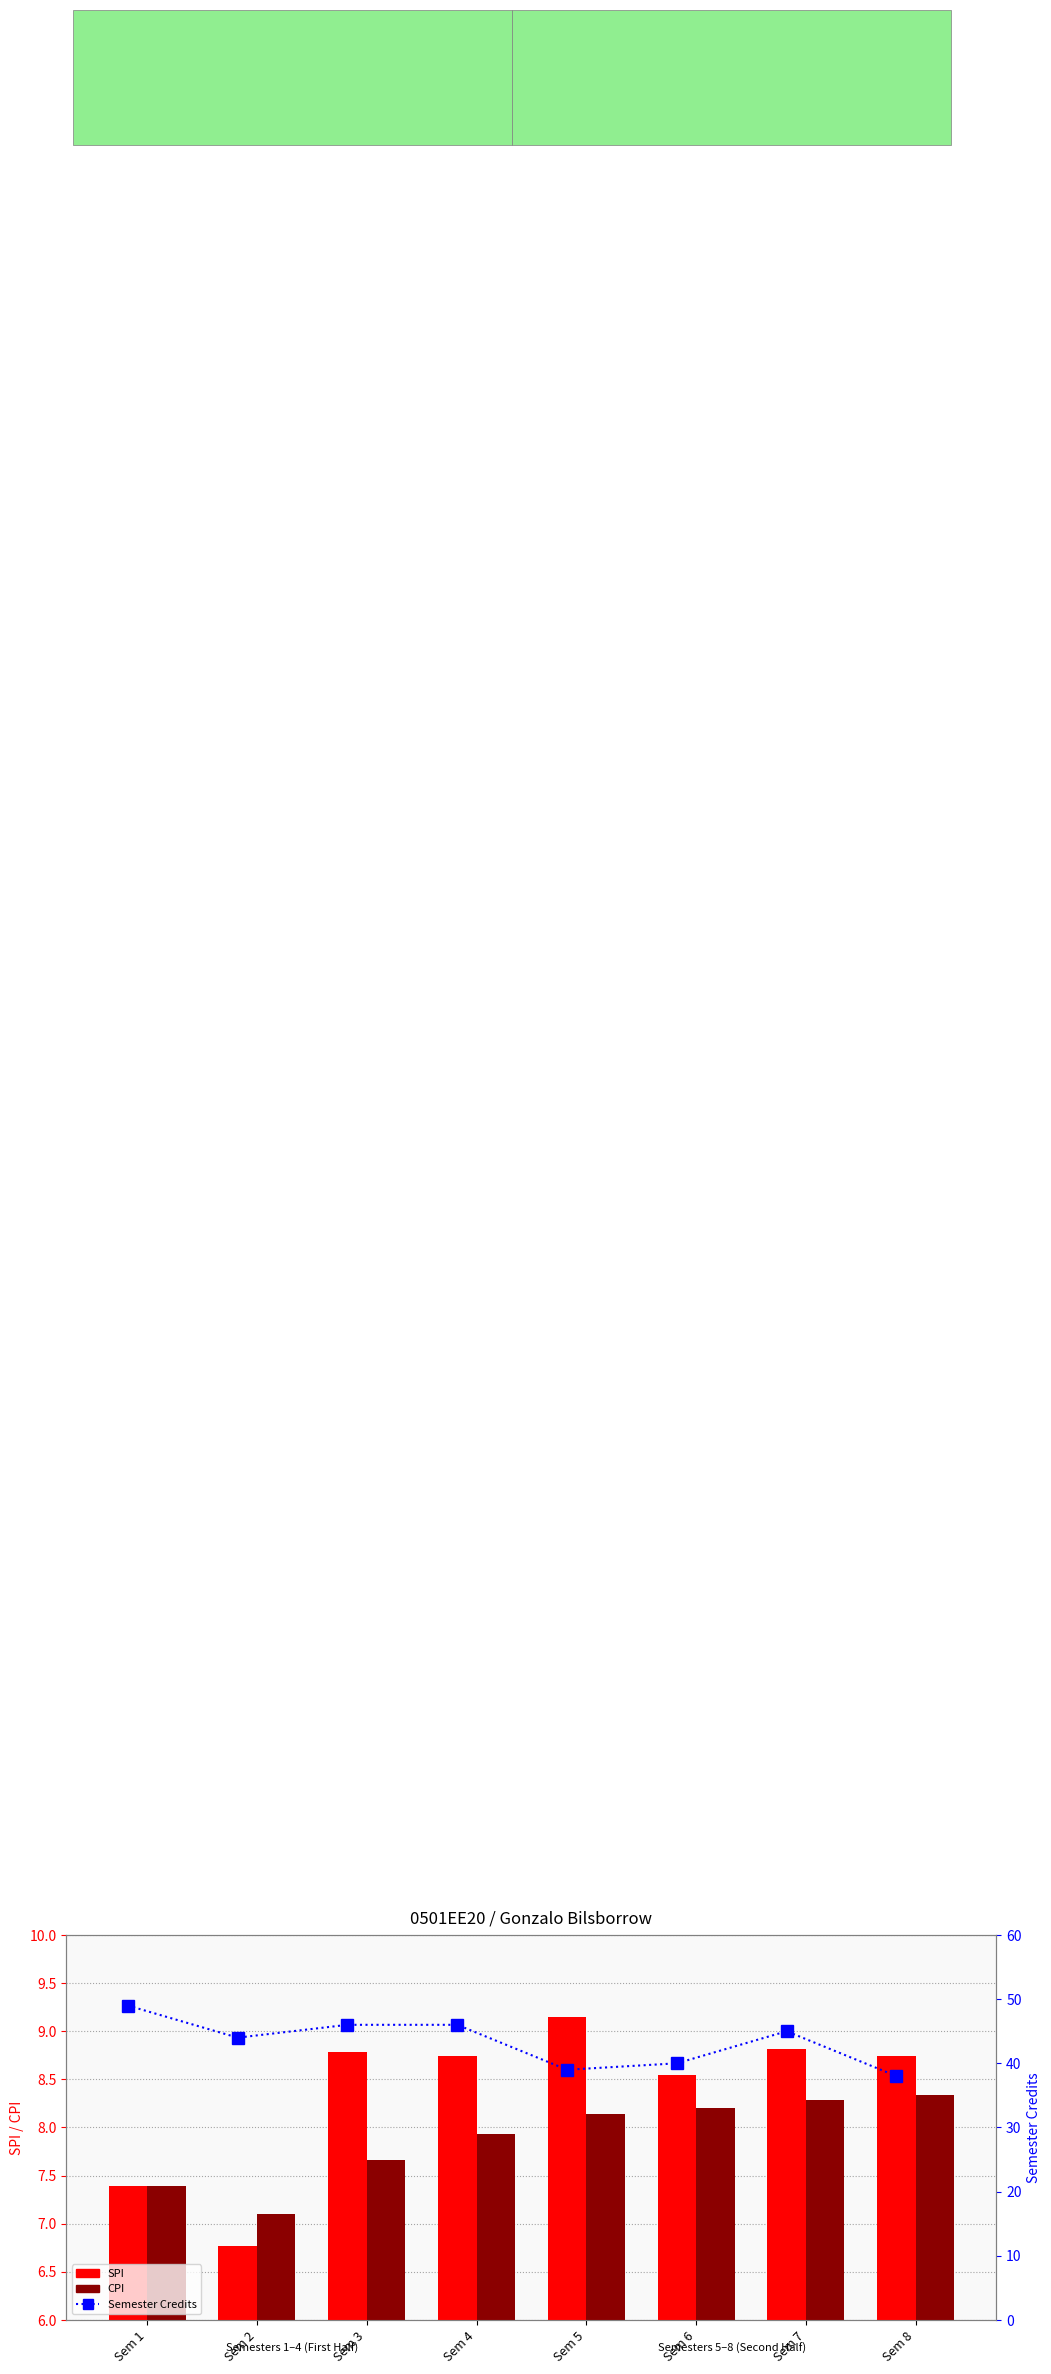

At which label does Semester Credits reach its minimum?

Sem 8